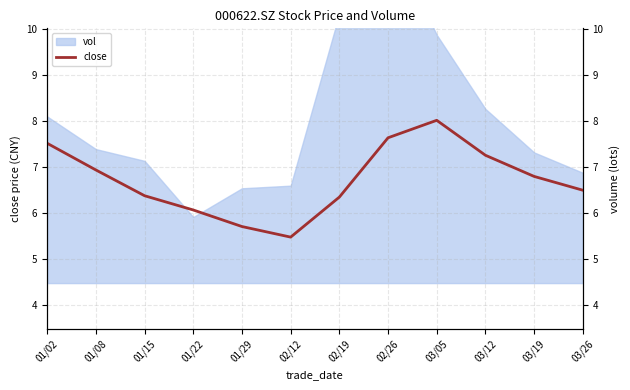

How many values exceed 6?

10